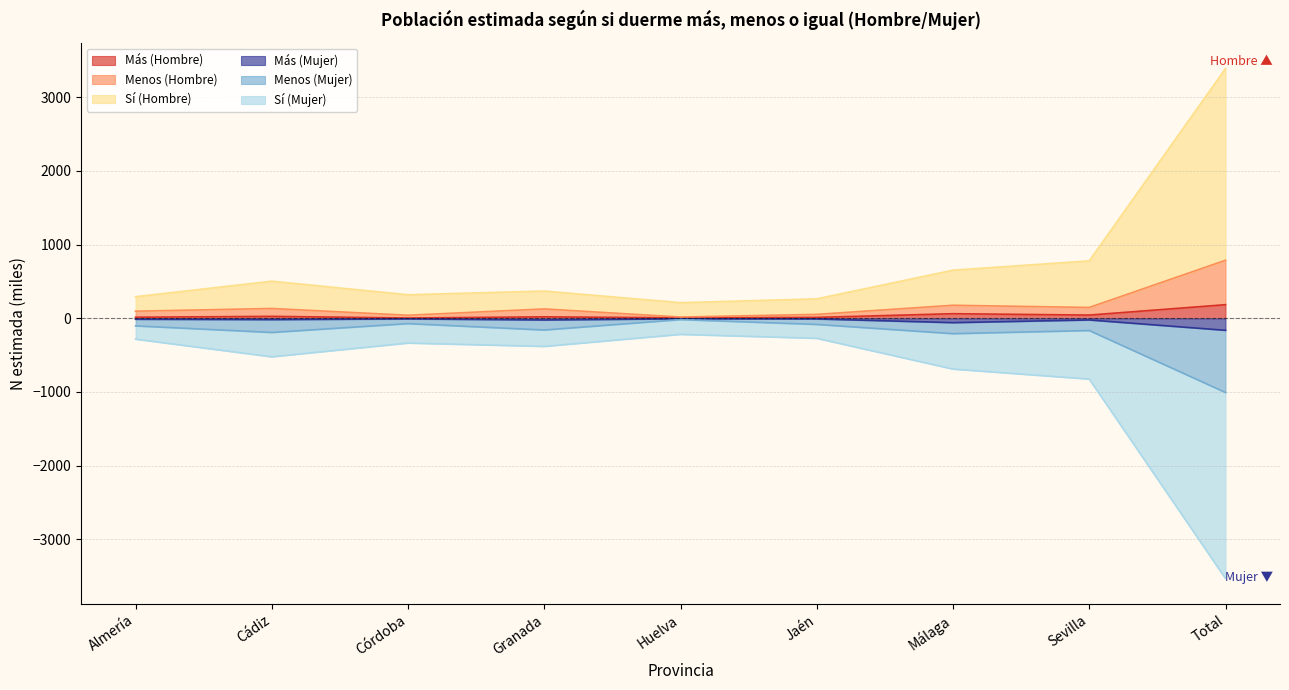

What is the value of the Más (Mujer) point at the 4th from the left?

-23.4